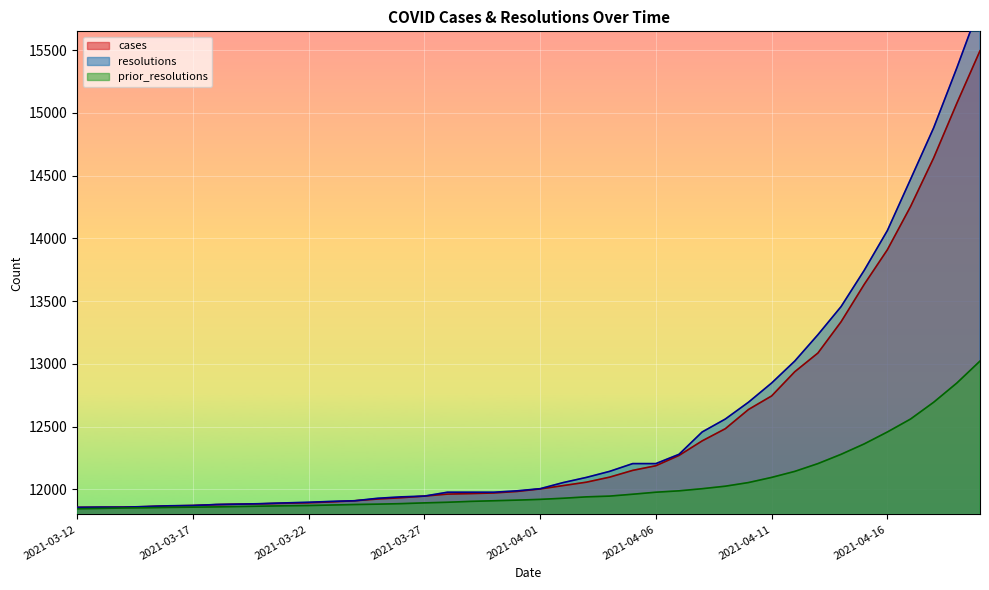

What is the sum of the resolutions values at 2021-03-23 and 2021-03-16?

23773